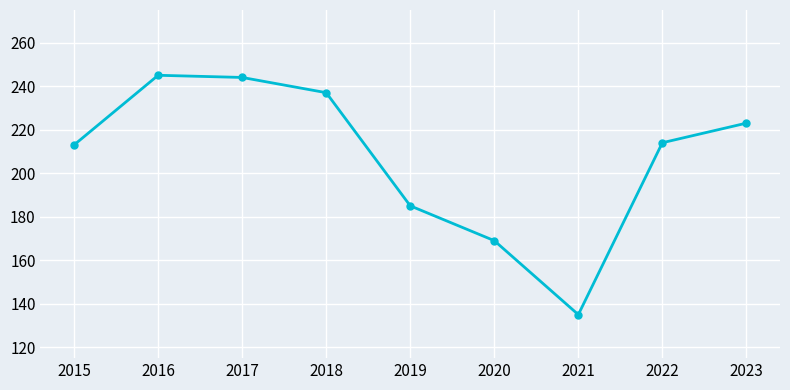

What is the sum of the values at 2017 and 2023?

467